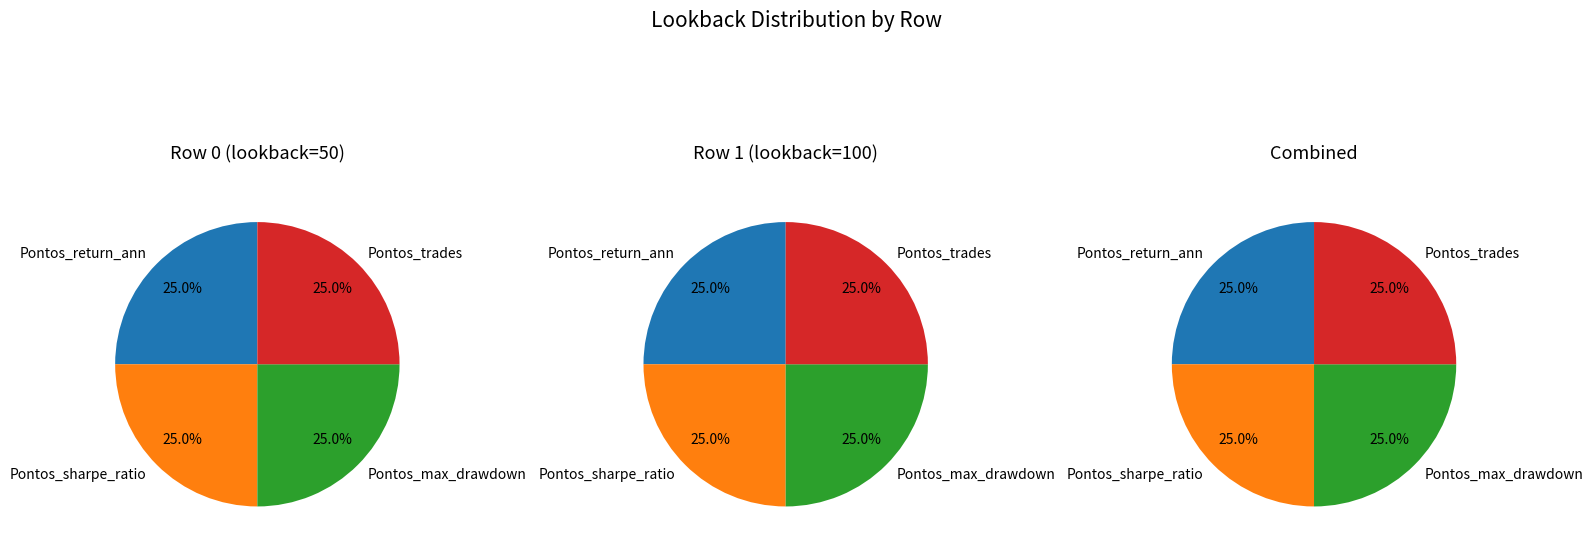

Between 1 and 0, which is larger?

1